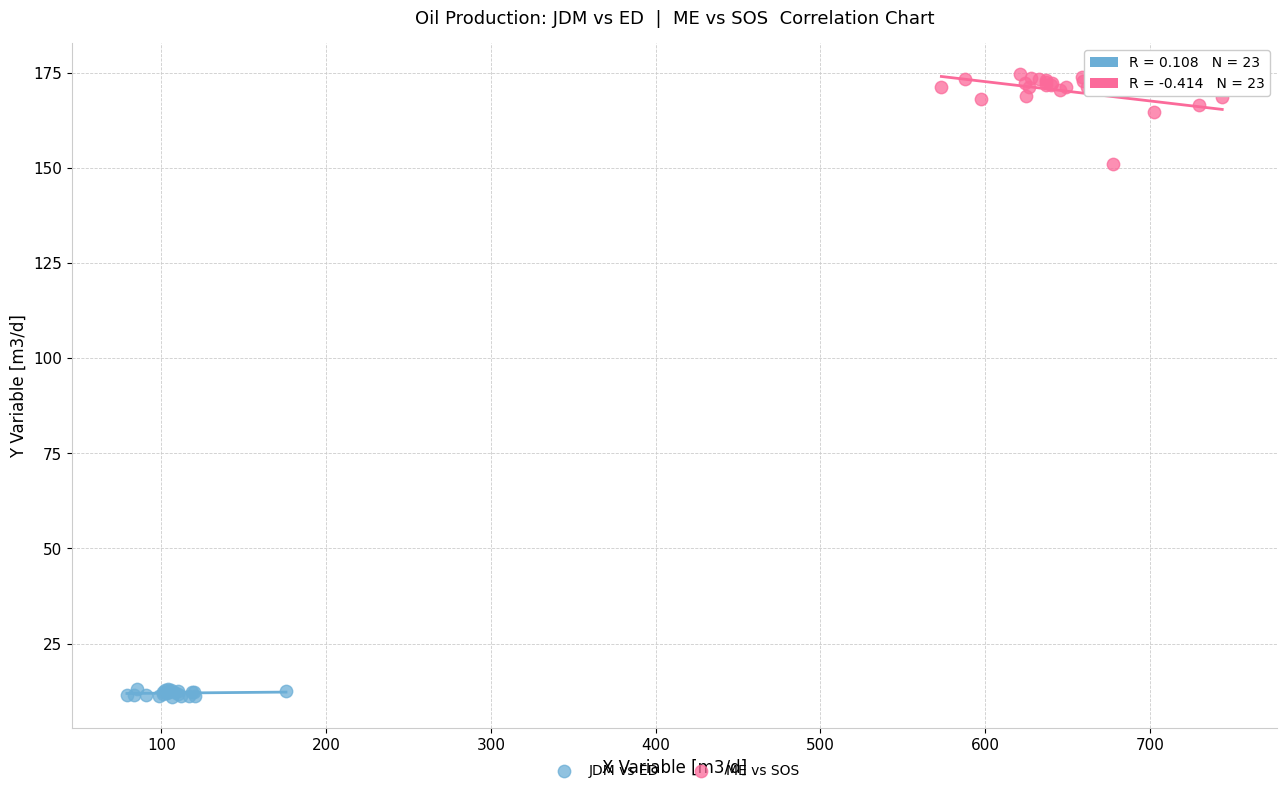

Which series reaches the minimum Y coordinate?

JDM vs ED